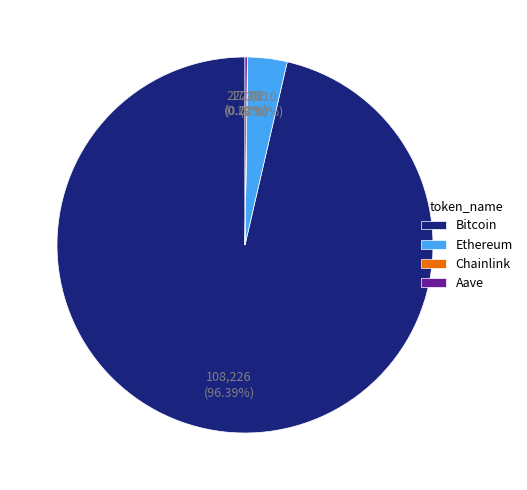

Is there a majority slice in this chart?

Yes